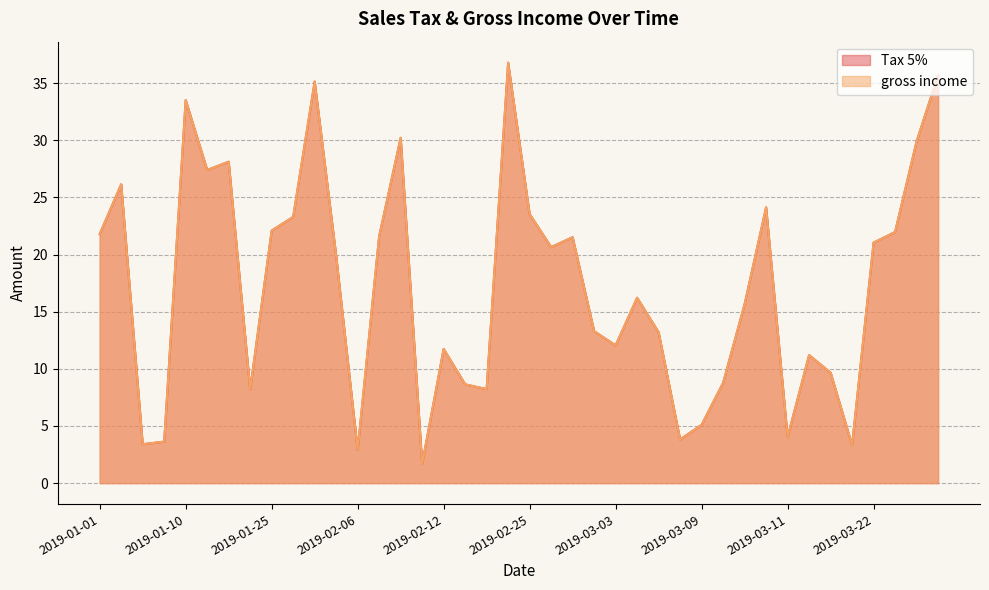

The value of Tax 5% at 2019-01-01 is 21.8. True or false?

True